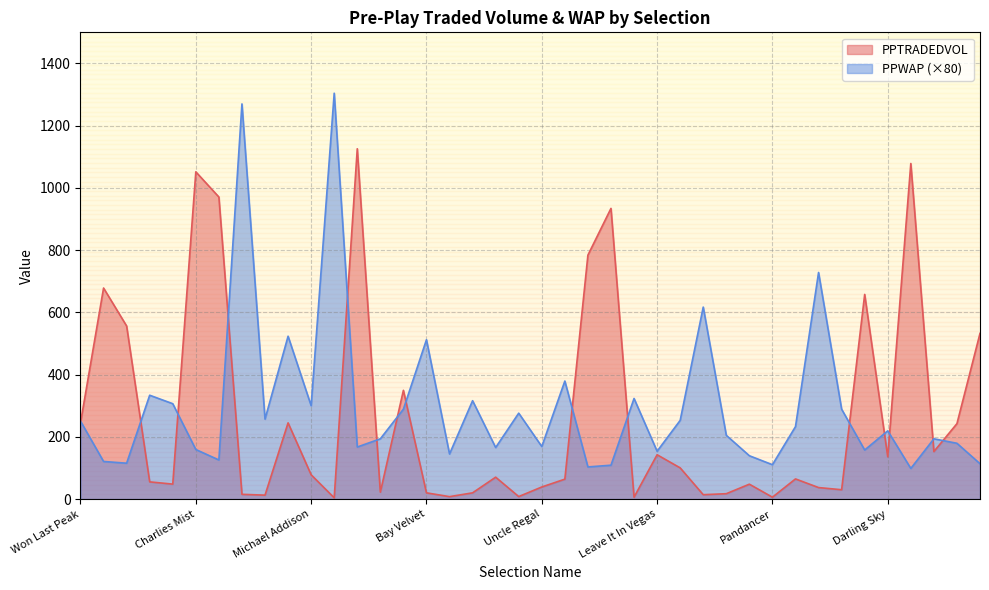

How many data points in PPTRADEDVOL are less than 70?

20